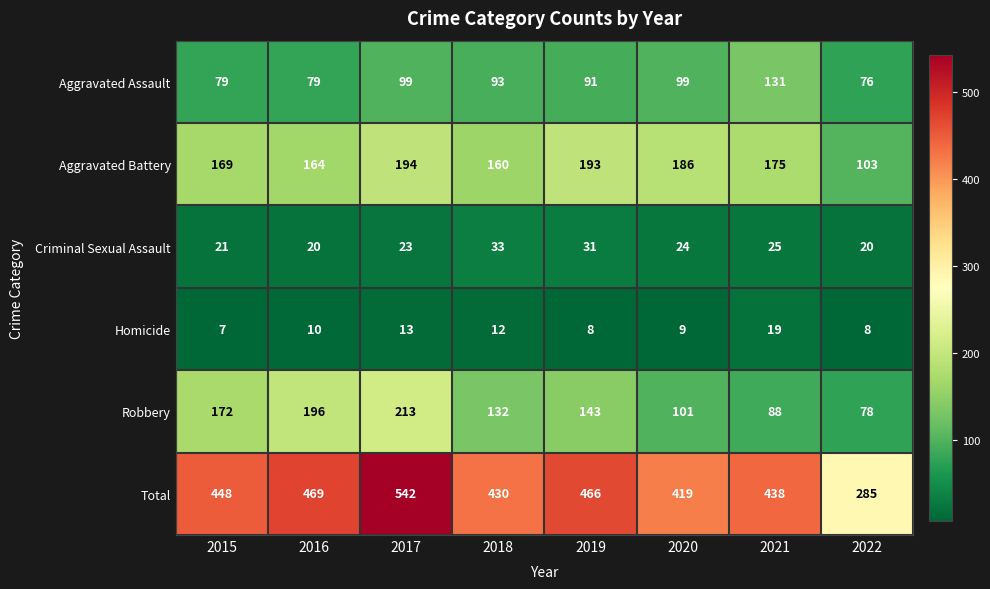

What is the difference between the Aggravated Assault values at 2020 and 2016?

20